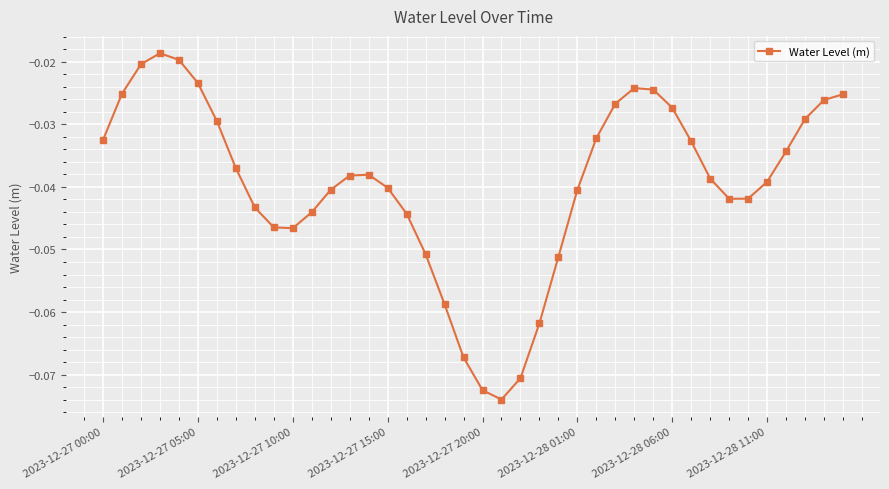

Does the chart display data point markers on the line(s)?

Yes